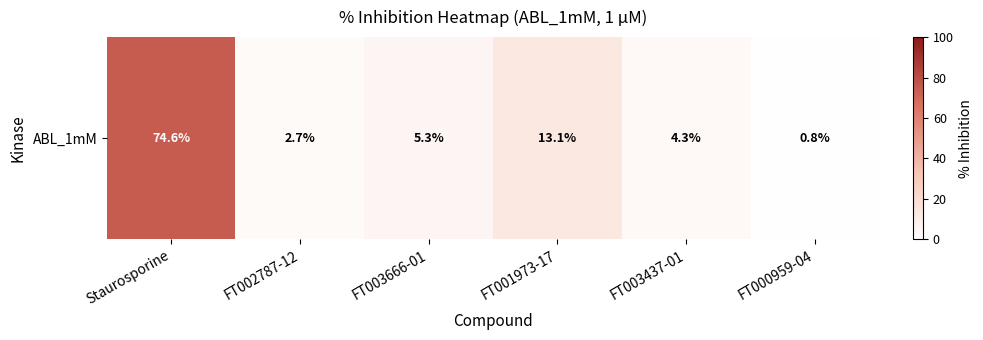

The value at FT000959-04 is 0.8. True or false?

True